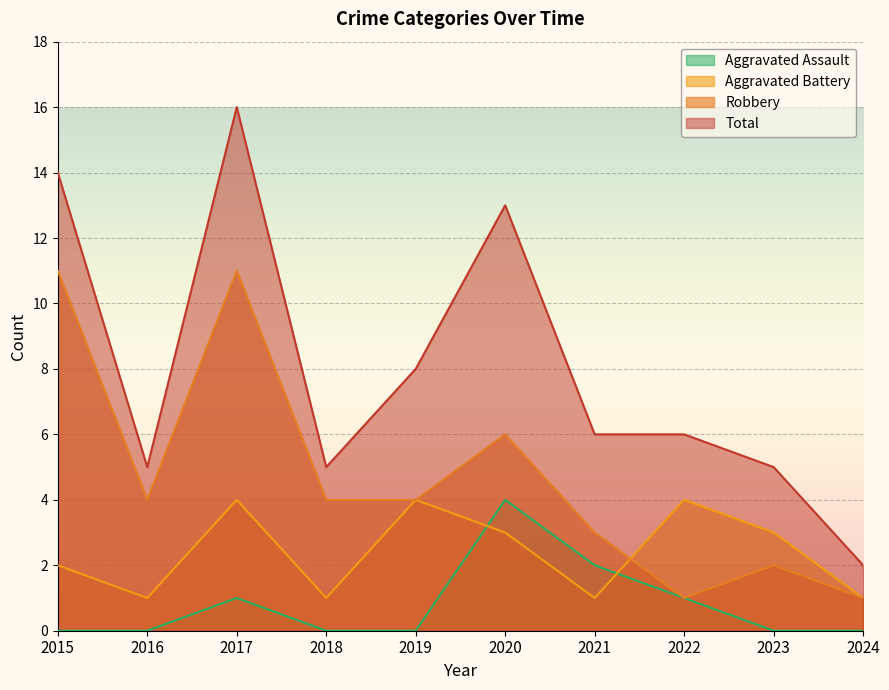

True or false: Aggravated Assault and Robbery intersect in this chart.

False